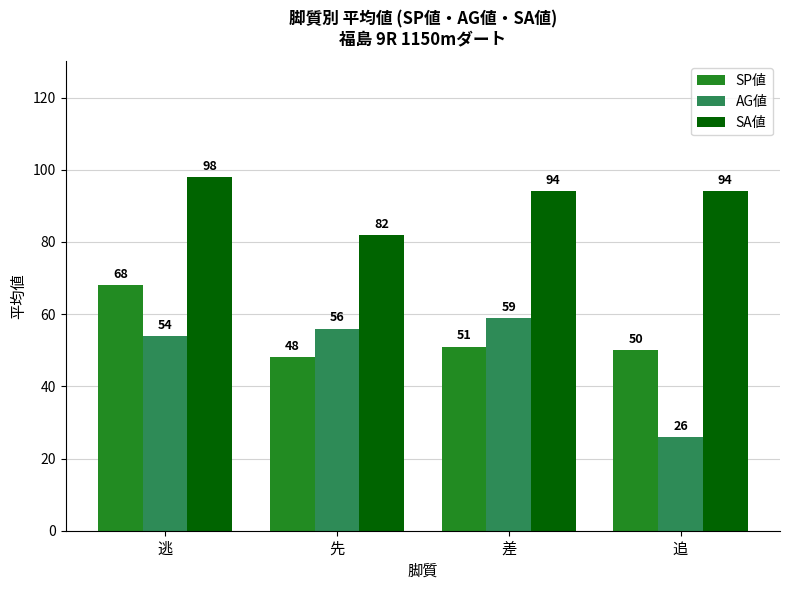

What is the spread (max minus min) of values at 先?

34